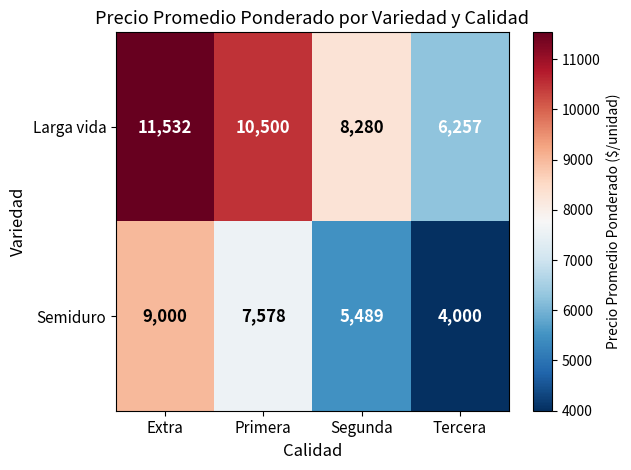

Count the Semiduro values in the range 5489 to 9000.

3